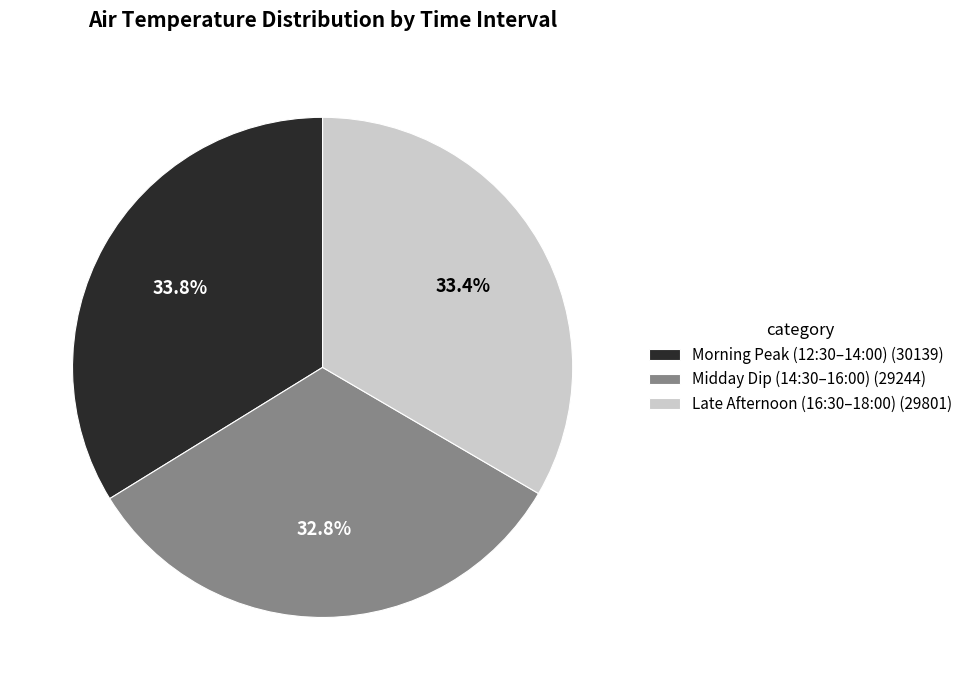

How many segments does this pie chart have?

3